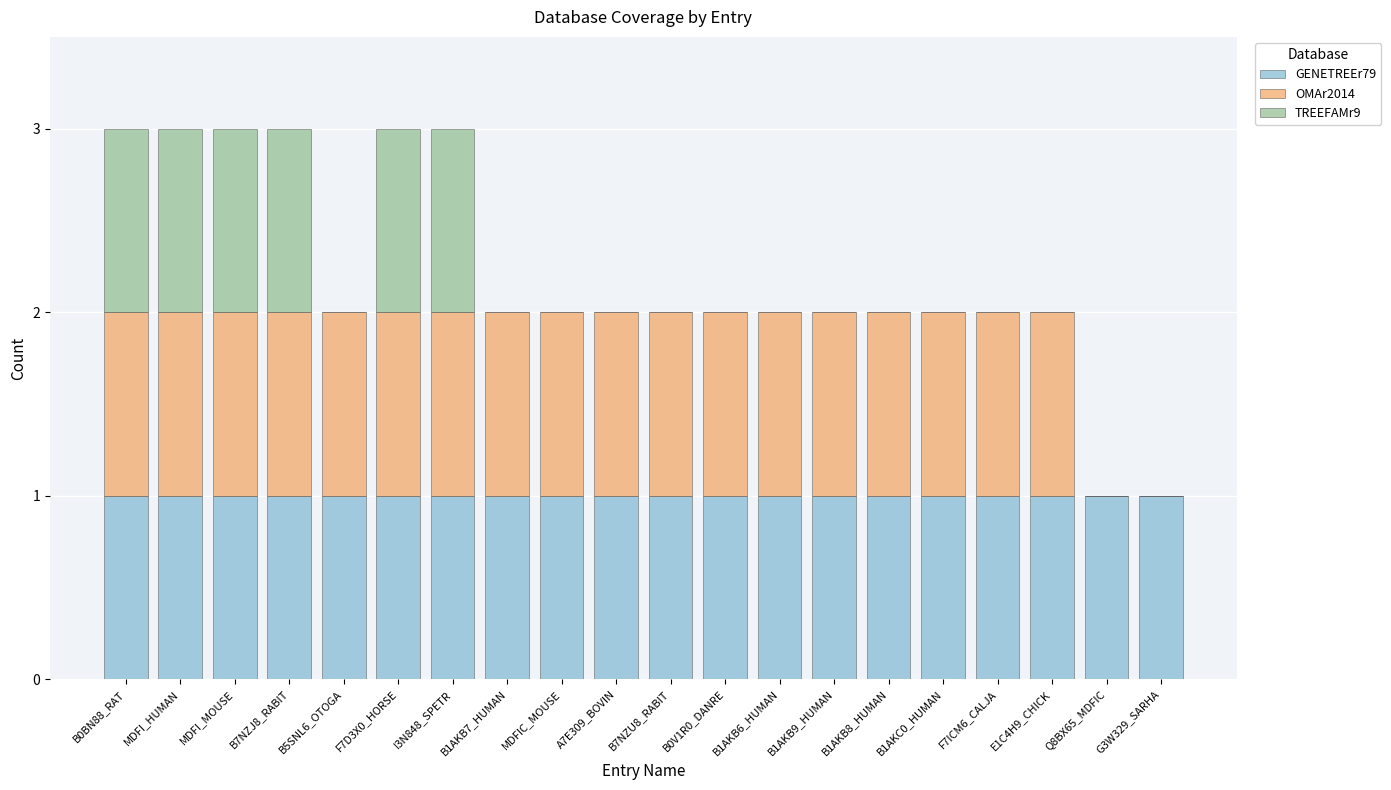

True or false: GENETREEr79 has a value of 1 at B1AKB7_HUMAN.

True